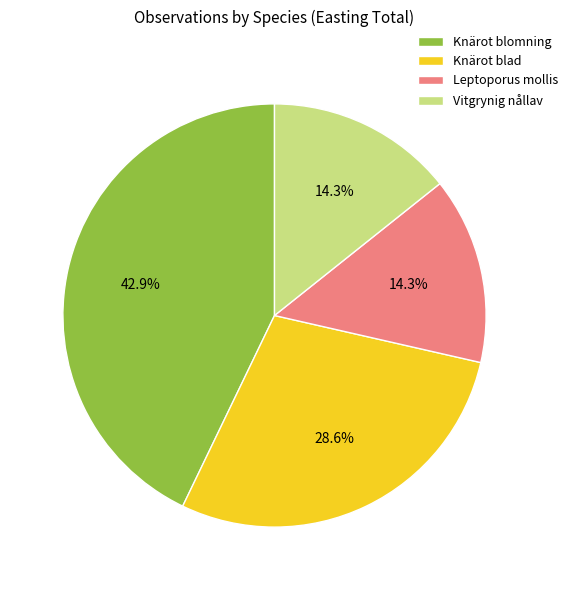

How many slices are in this pie chart?

4